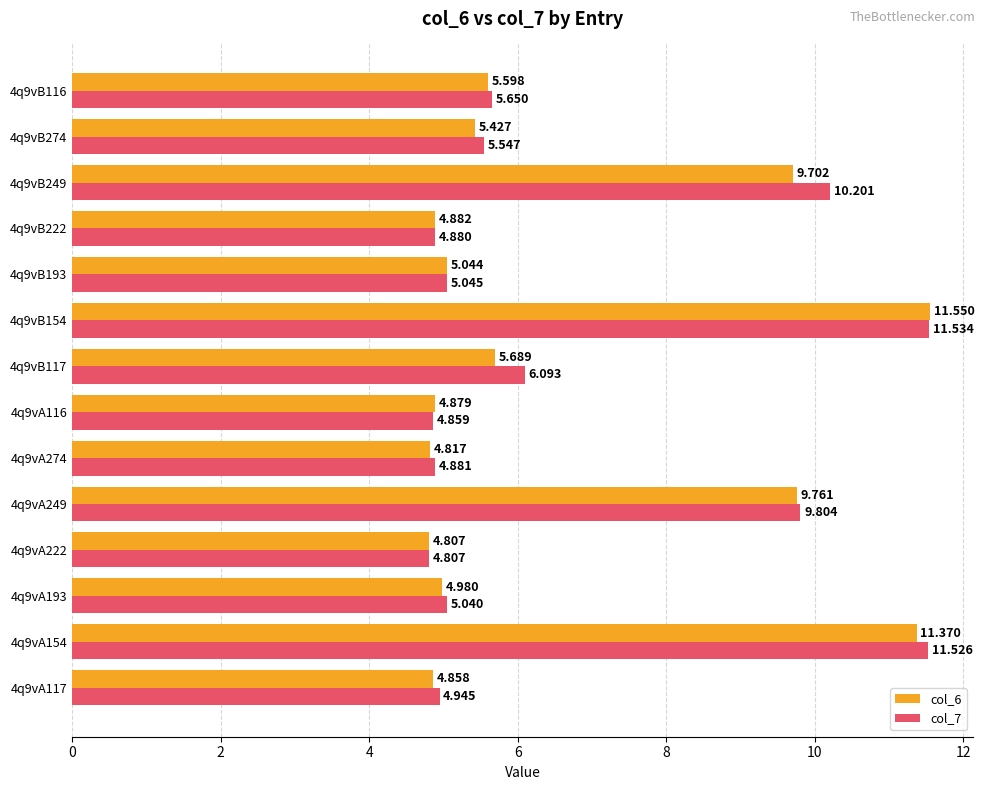

Is the value of col_6 at 4q9vB154 greater than the value of col_7 at 4q9vB116?

Yes